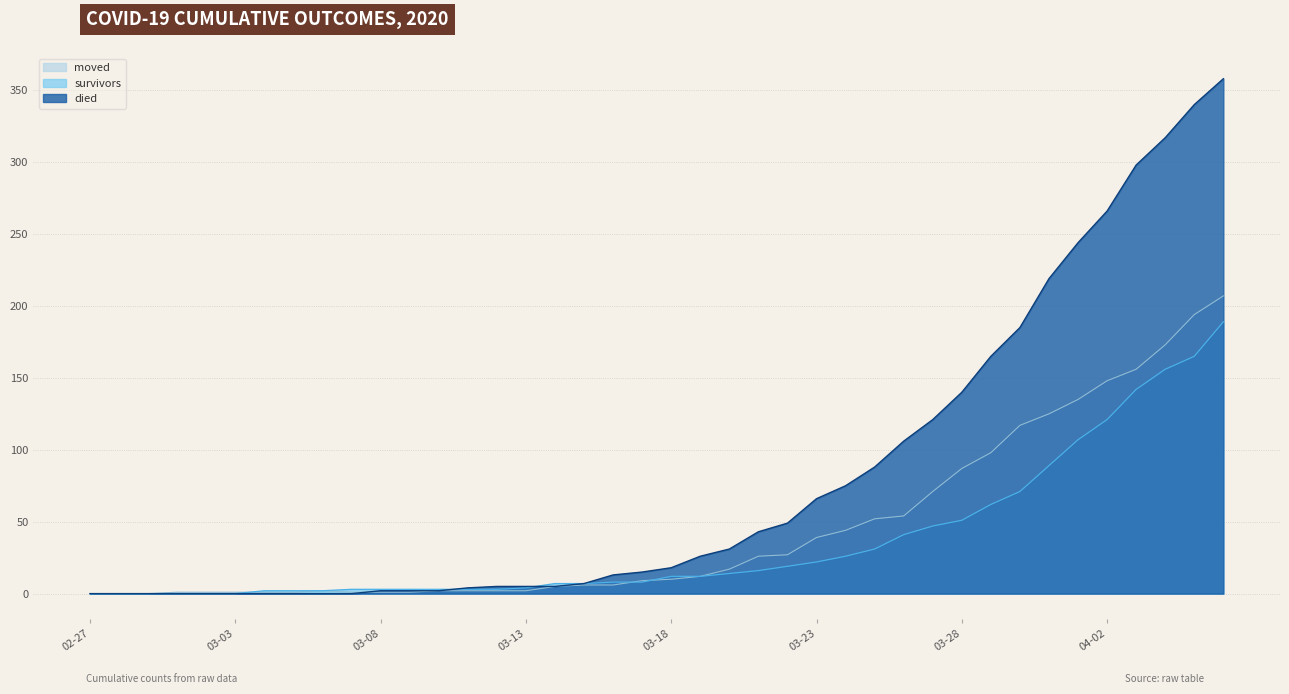

What are all the series names shown in the legend?

moved, survivors, died